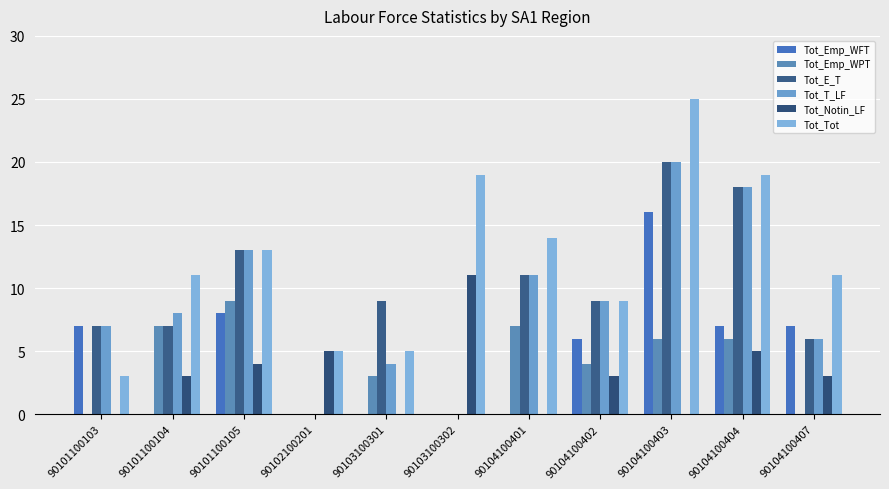

Which series has the widest spread of values?

Tot_Tot